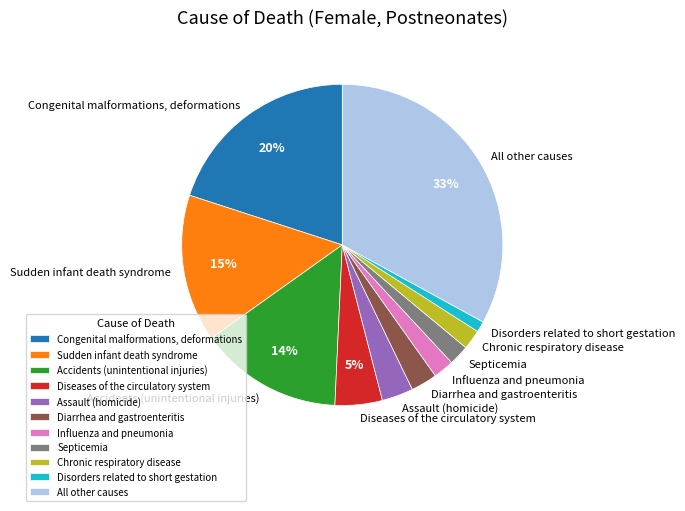

Which slice is the largest?

All other causes